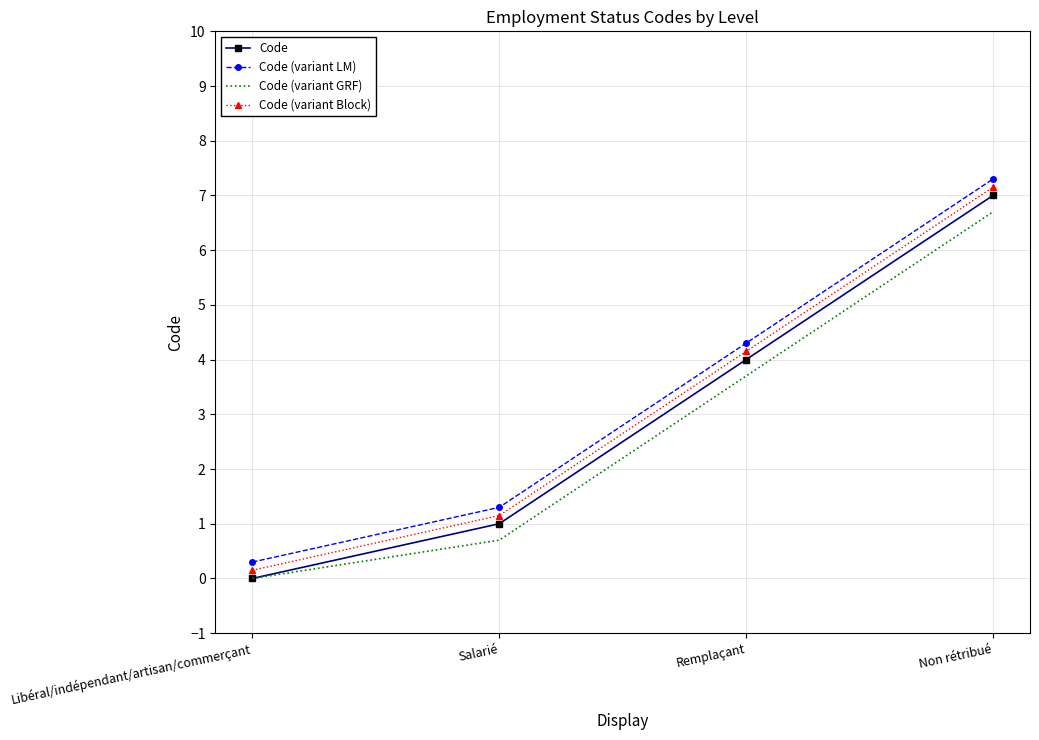

Is it true that Code (variant LM) equals 0.3 at Libéral/indépendant/artisan/commerçant?

True